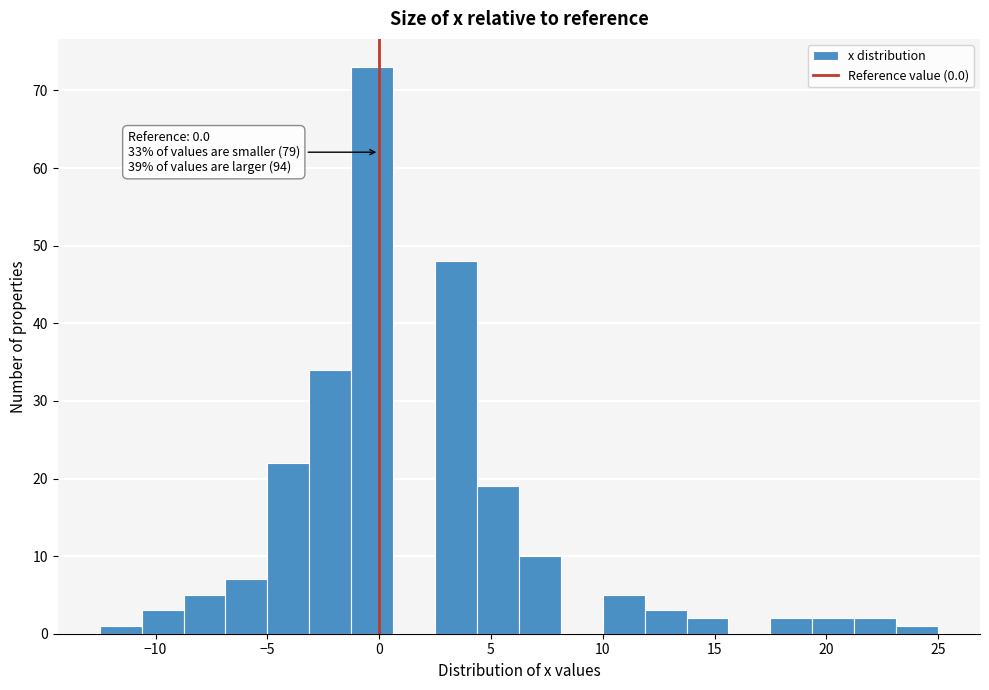

Around what value on the x-axis is the tallest bar? Give the approximate position of its centre, as read against the axis.

-0.5